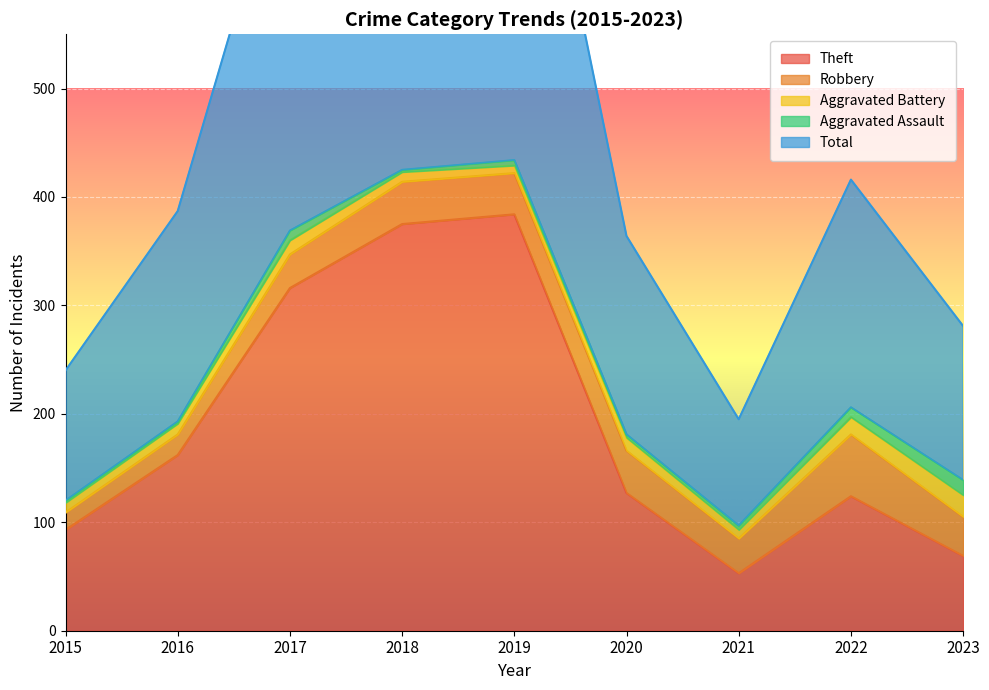

What is the difference between the maximum and second lowest values in the Aggravated Battery series?

12